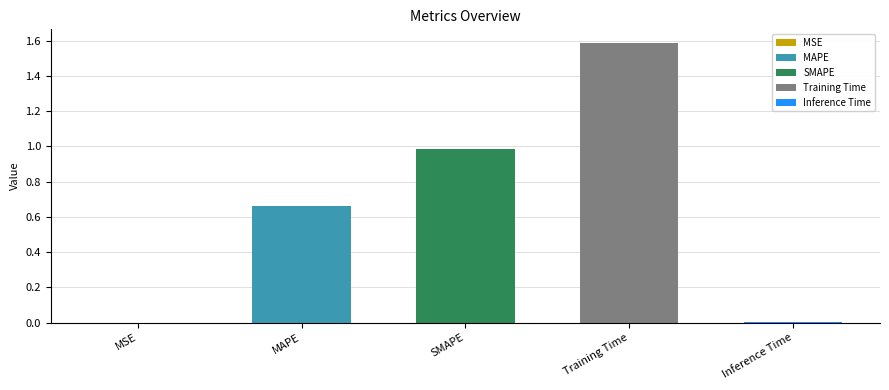

How many bars are there in total?

5